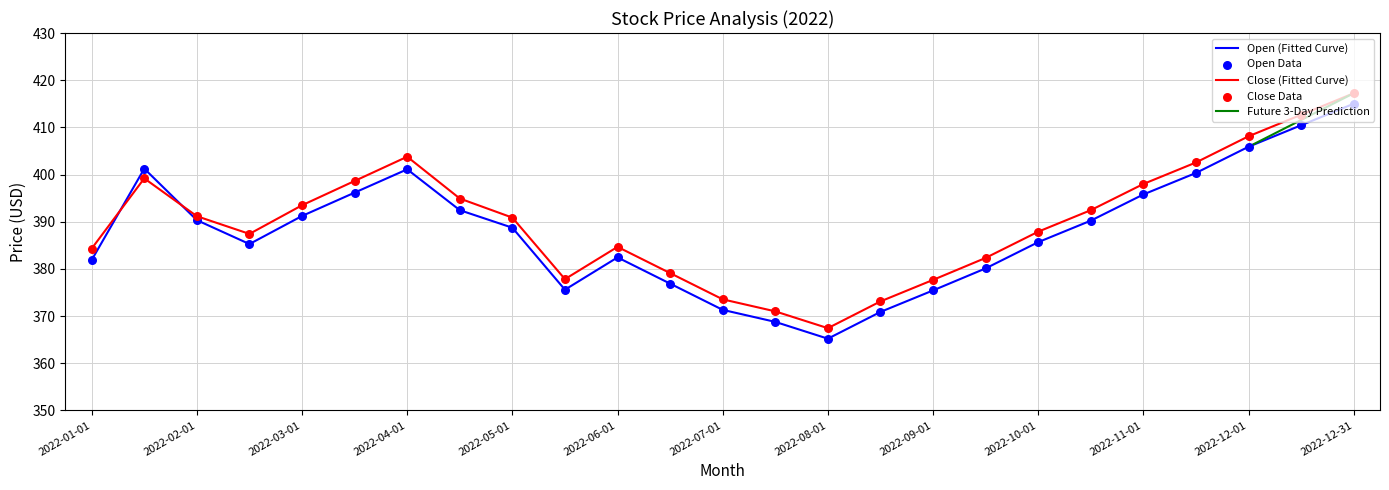

At how many categories does at least one series exceed 413?

1